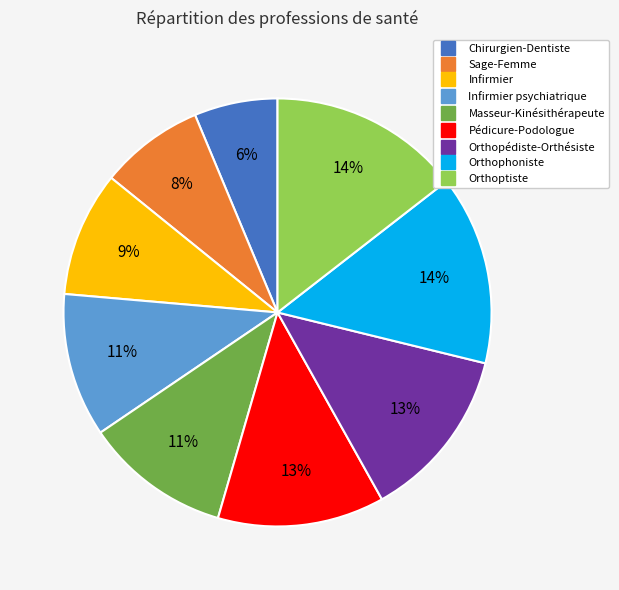

Is there a majority slice in this chart?

No